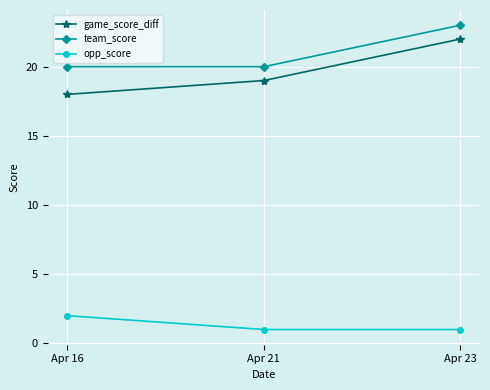

Rank the series by their maximum value, from lowest to highest.

opp_score, game_score_diff, team_score